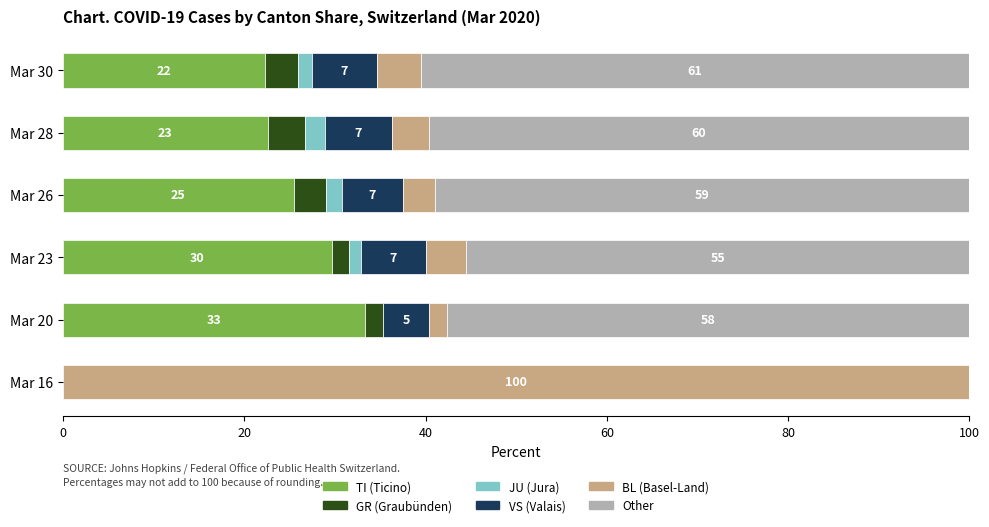

Which category has the highest value in the TI (Ticino) series?

Mar 20